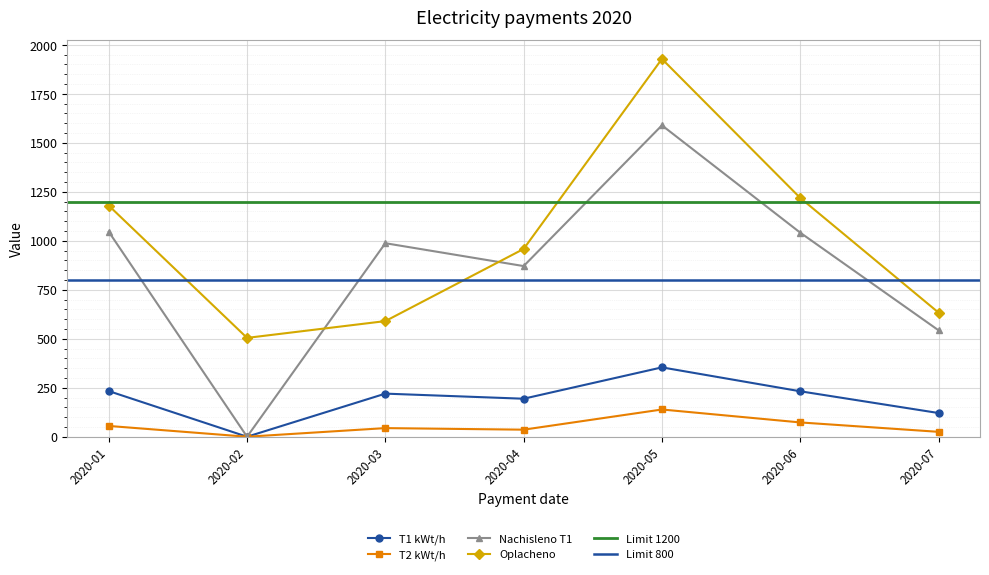

Reading left to right, list all the values displayed in this chart.

T1 kWt/h: 2020-01=233.0	2020-02=0.0	2020-03=220.0	2020-04=194.0	2020-05=354.0	2020-06=232.0	2020-07=121.0
T2 kWt/h: 2020-01=55.0	2020-02=0.0	2020-03=44.0	2020-04=36.0	2020-05=139.0	2020-06=73.0	2020-07=25.0
Nachisleno T1: 2020-01=1046.2	2020-02=0.0	2020-03=987.8	2020-04=871.1	2020-05=1589.5	2020-06=1041.7	2020-07=543.3
Oplacheno: 2020-01=1179.8	2020-02=504.5	2020-03=590.2	2020-04=958.5	2020-05=1928.5	2020-06=1219.1	2020-07=633.7